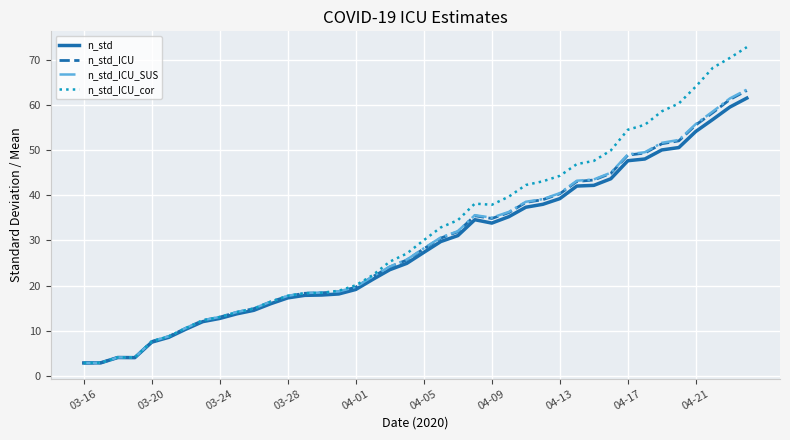

Which series has the widest spread of values?

n_std_ICU_cor